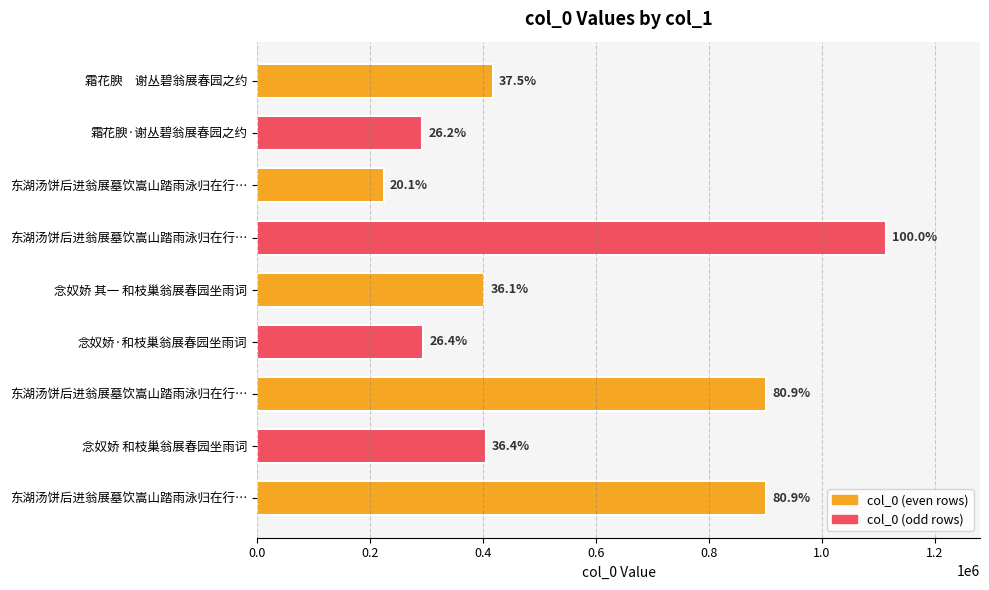

What is the difference between the maximum and second lowest values?

821537